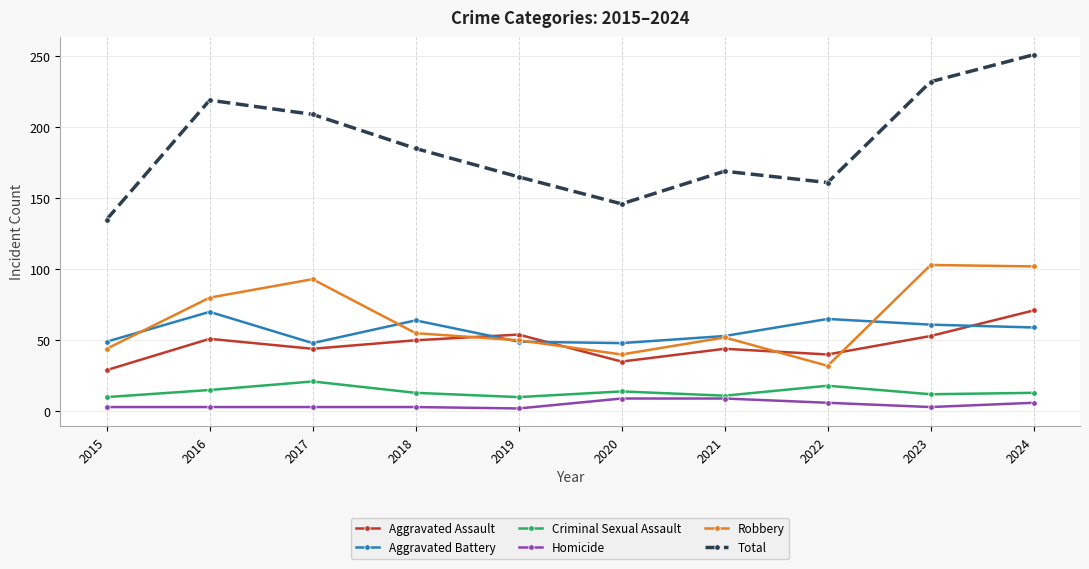

At which label does Aggravated Assault first exceed 50?

2016